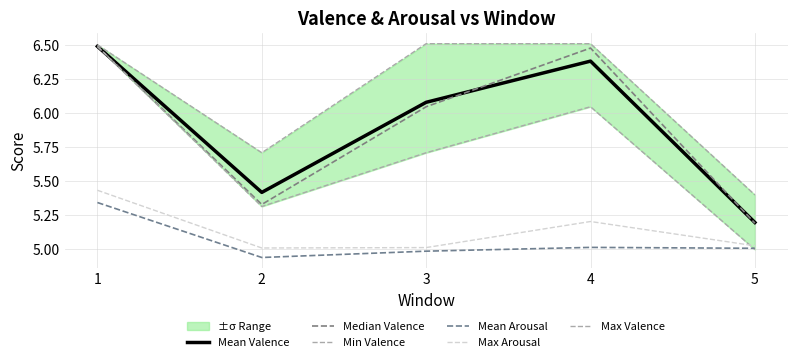

True or false: Mean Valence and Max Arousal intersect in this chart.

False